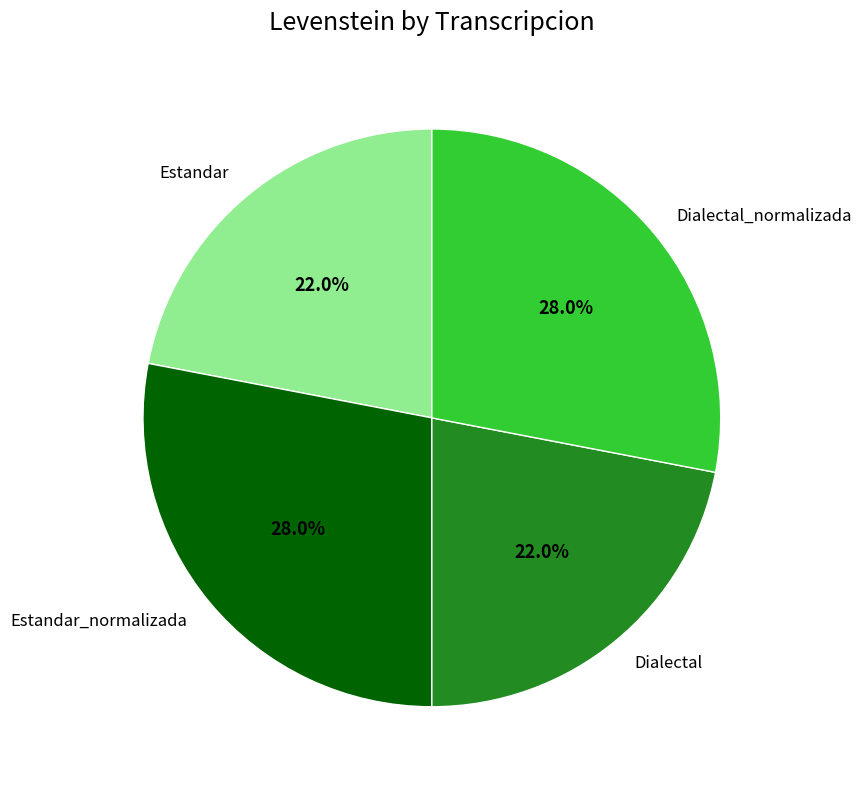

Is there any slice that represents more than half of the pie?

No